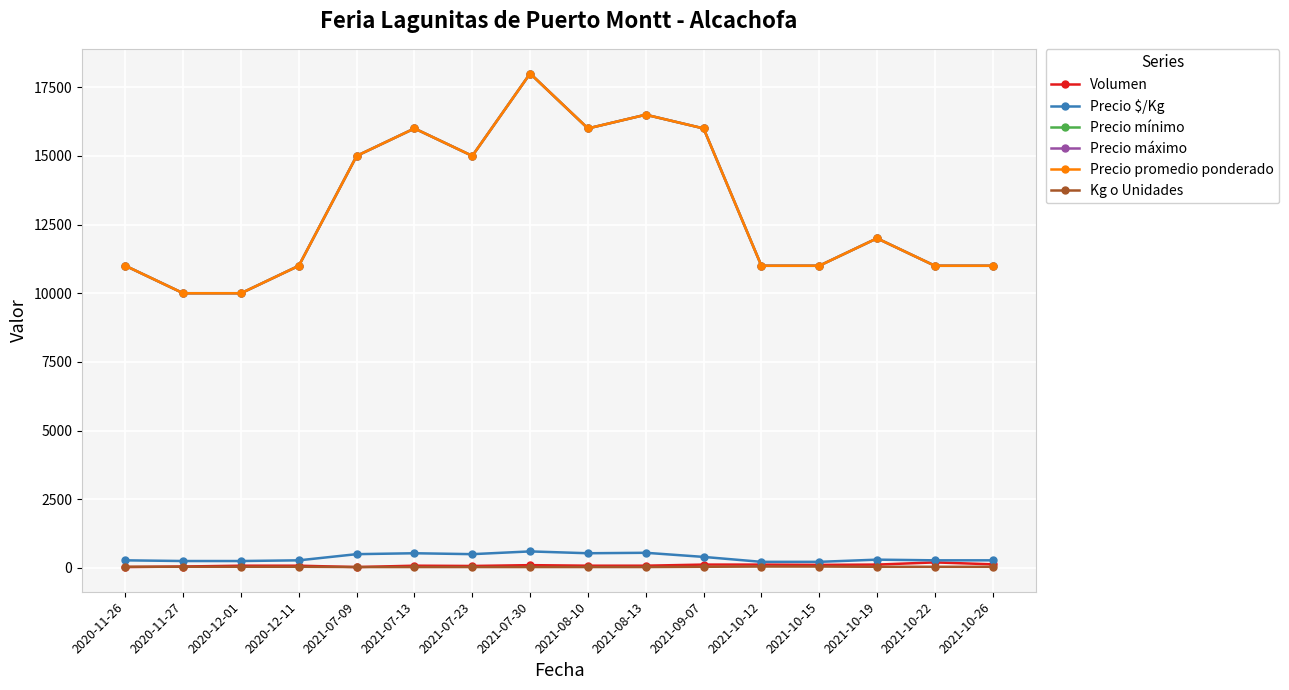

What is the total value across all series at 2021-08-13?

50160